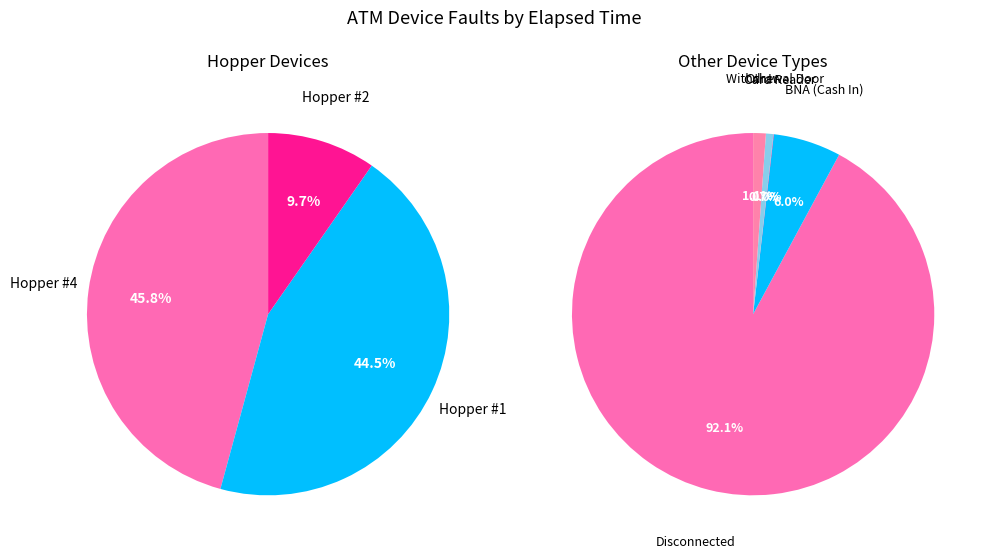

The BNA (Cash In) slice represents 1% of the pie. True or false?

False